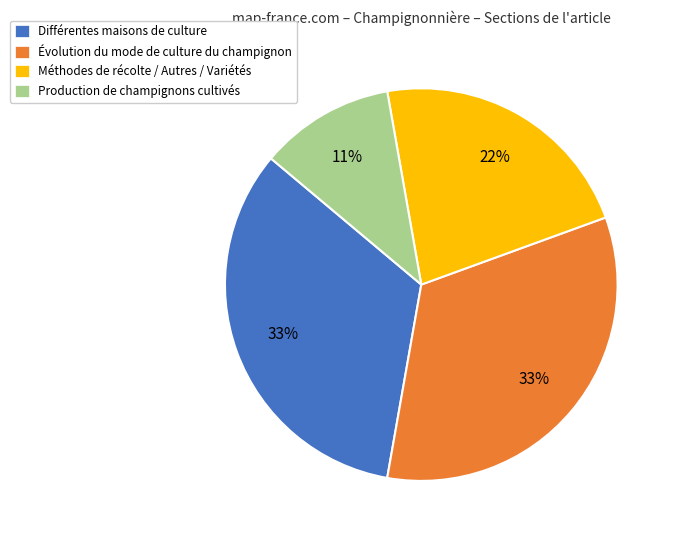

Is Différentes maisons de culture the majority of the pie?

No